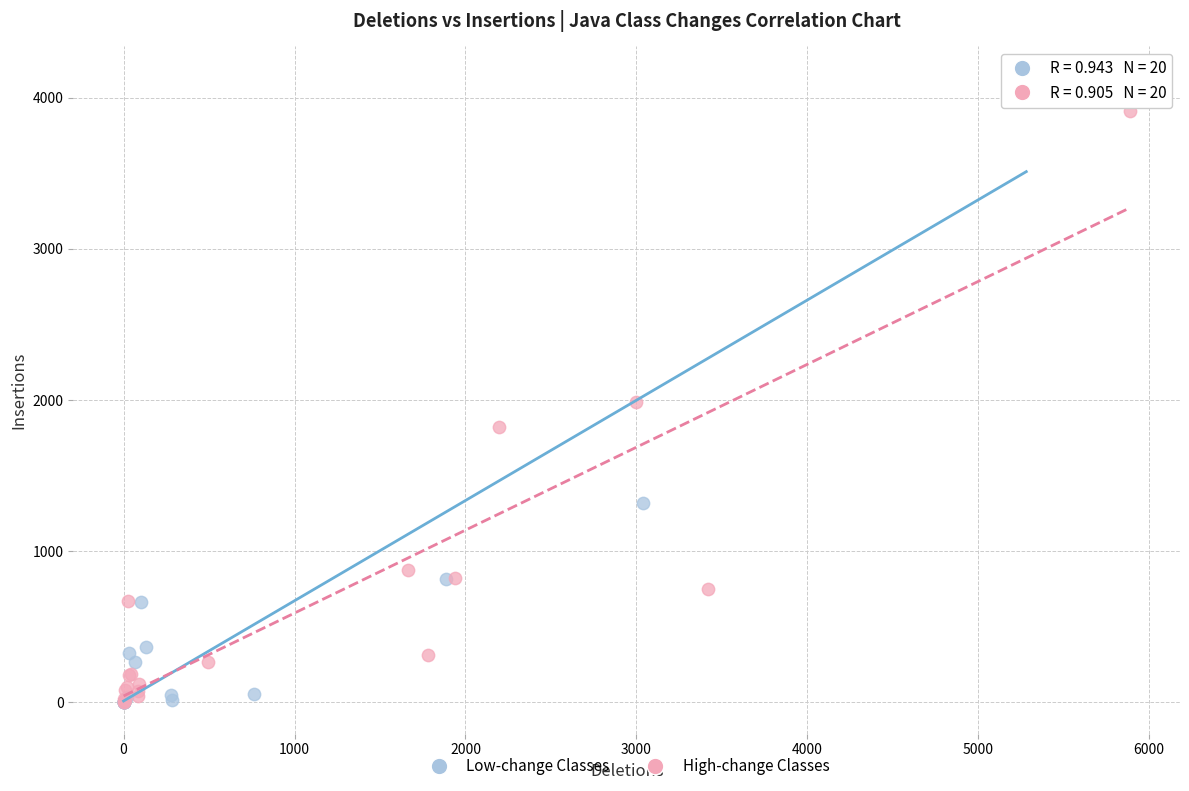

Which series has the widest spread of Y values?

Low-change Classes